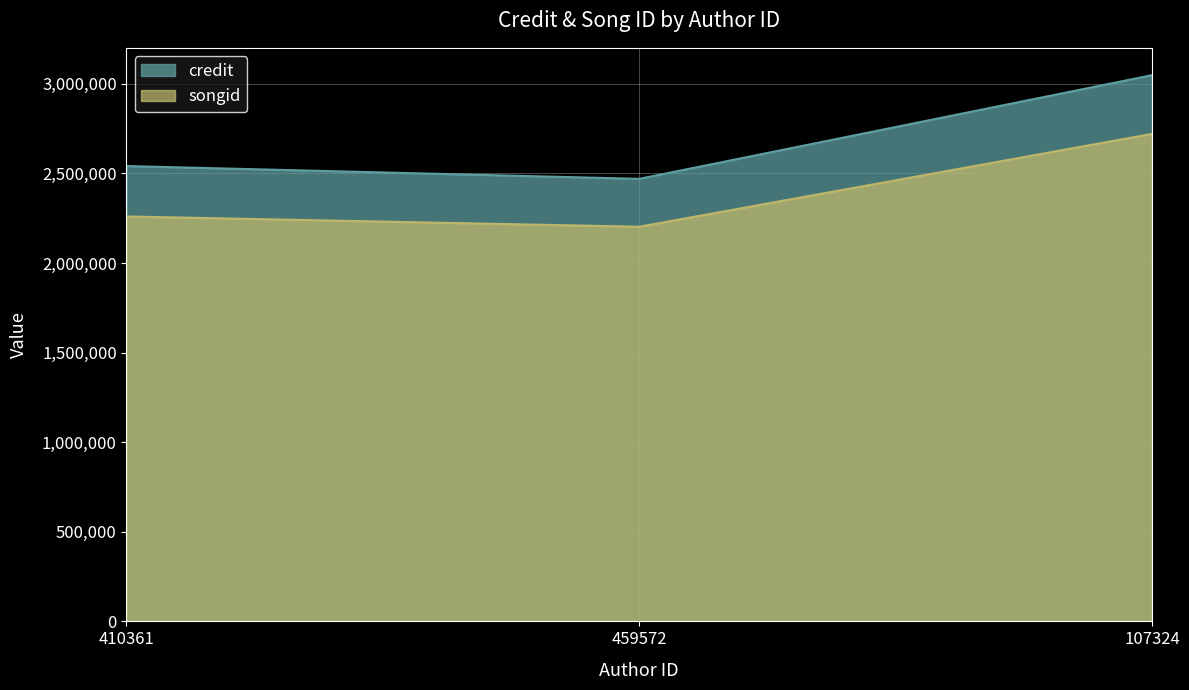

What is the sum of all credit values?

8060527